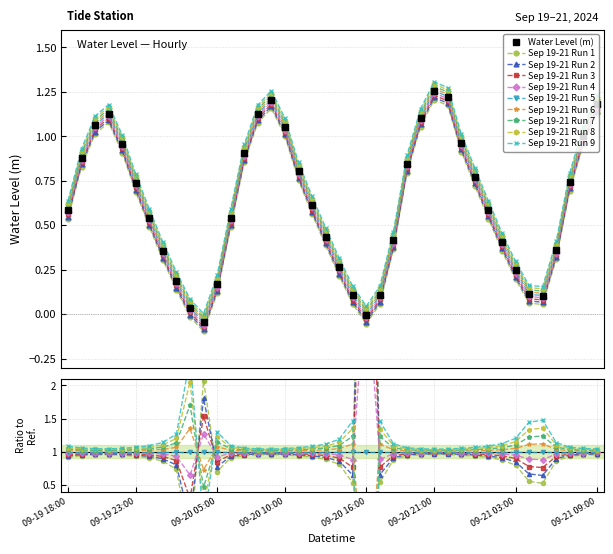

What is the maximum value shown in the chart?

1.3